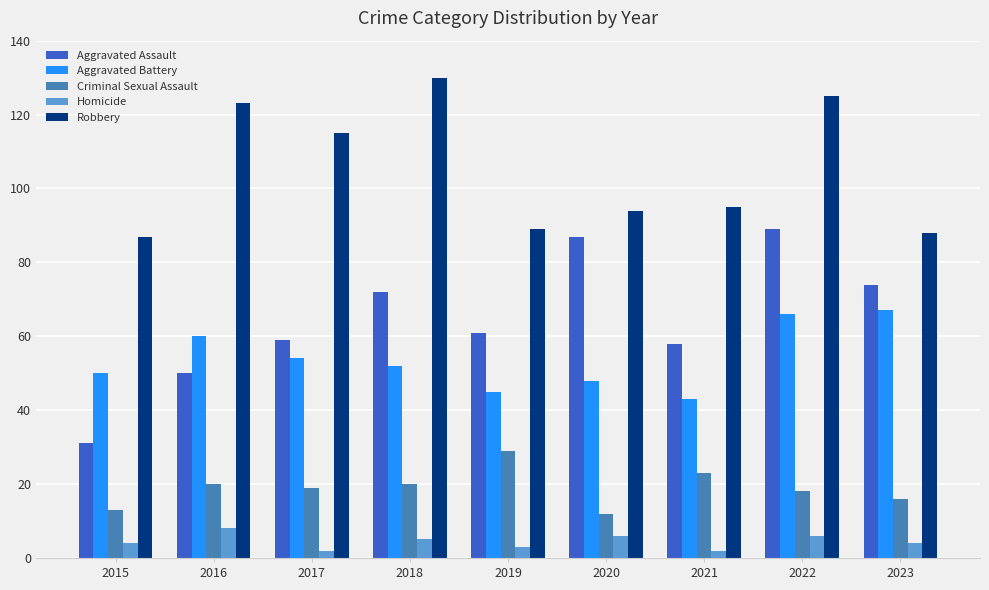

Reading left to right, what are all the values shown in this chart?

Aggravated Assault: 31	50	59	72	61	87	58	89	74
Aggravated Battery: 50	60	54	52	45	48	43	66	67
Criminal Sexual Assault: 13	20	19	20	29	12	23	18	16
Homicide: 4	8	2	5	3	6	2	6	4
Robbery: 87	123	115	130	89	94	95	125	88